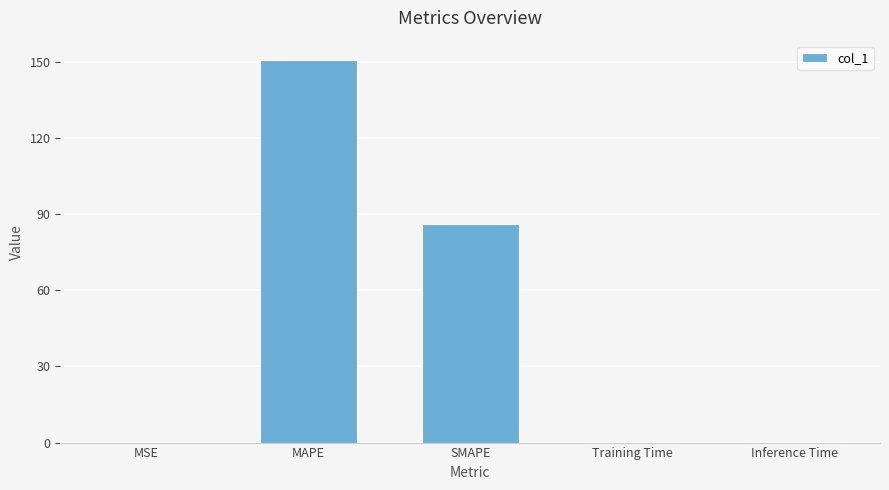

What is the greatest value displayed?

150.9